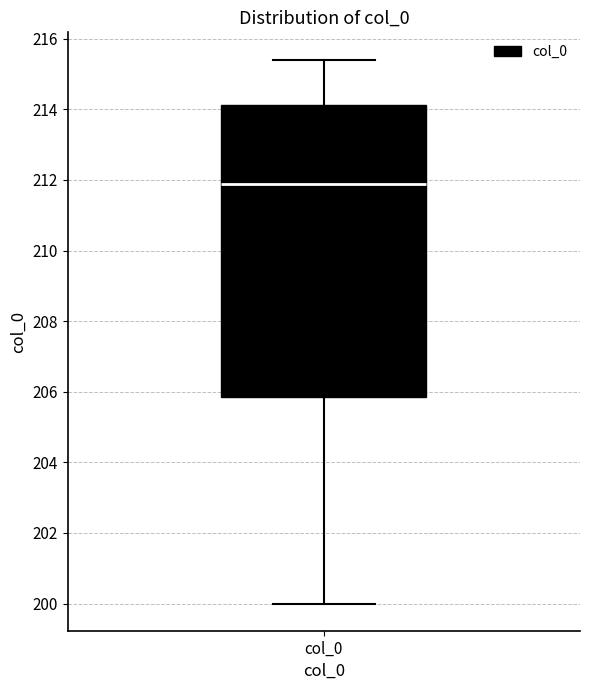

Read this box plot against the y-axis: the position of the median line, the range covered by the box, and the ends of both whiskers. The values are not printed on the chart, so give them approximately, as read against the axis.

median 211.8, box 205.8 to 214.2, whiskers 200.0 to 215.4